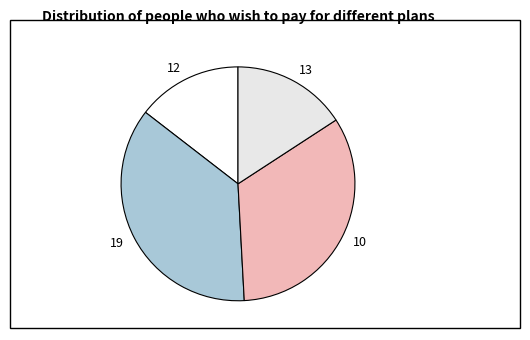

How many segments does this pie chart have?

4